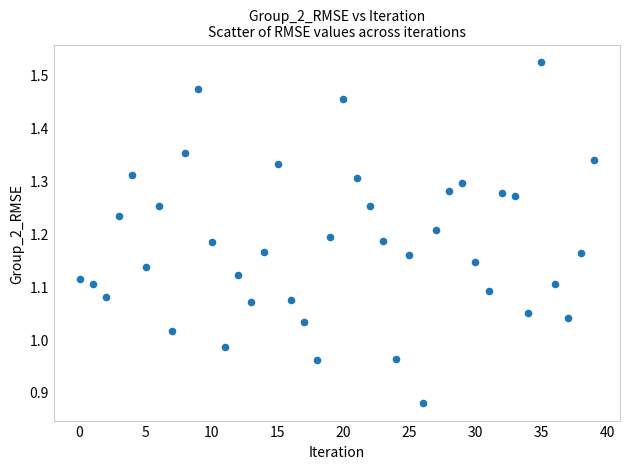

What is the range of Y values (max minus min)?

0.6